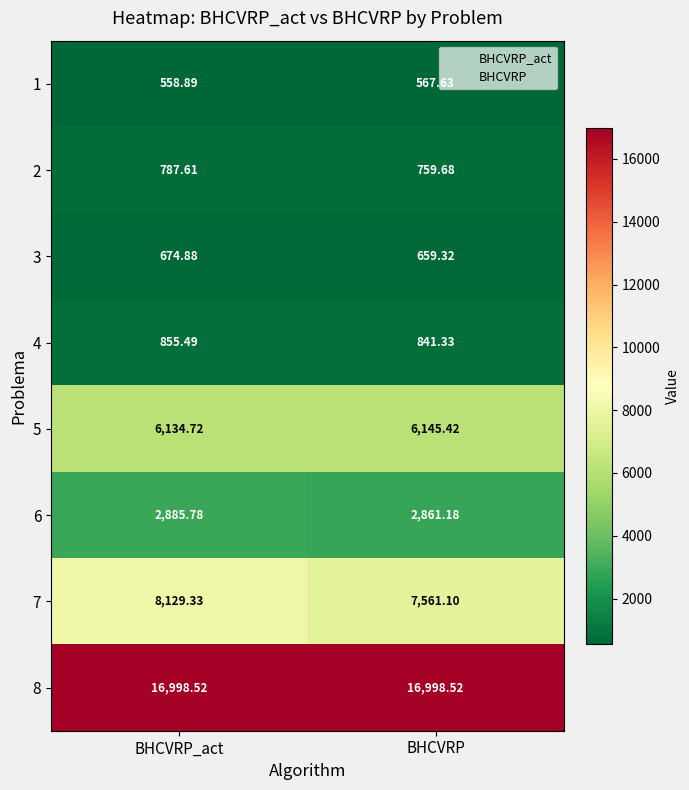

Which category has the lowest value in the 5 series?

BHCVRP_act